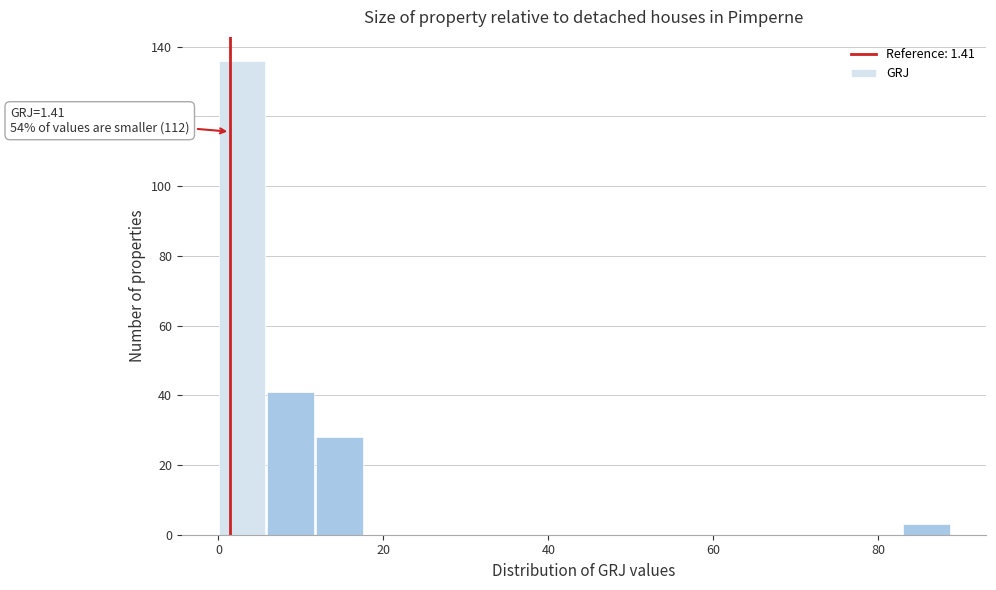

Around what value on the x-axis is the tallest bar? Give the approximate position of its centre, as read against the axis.

2